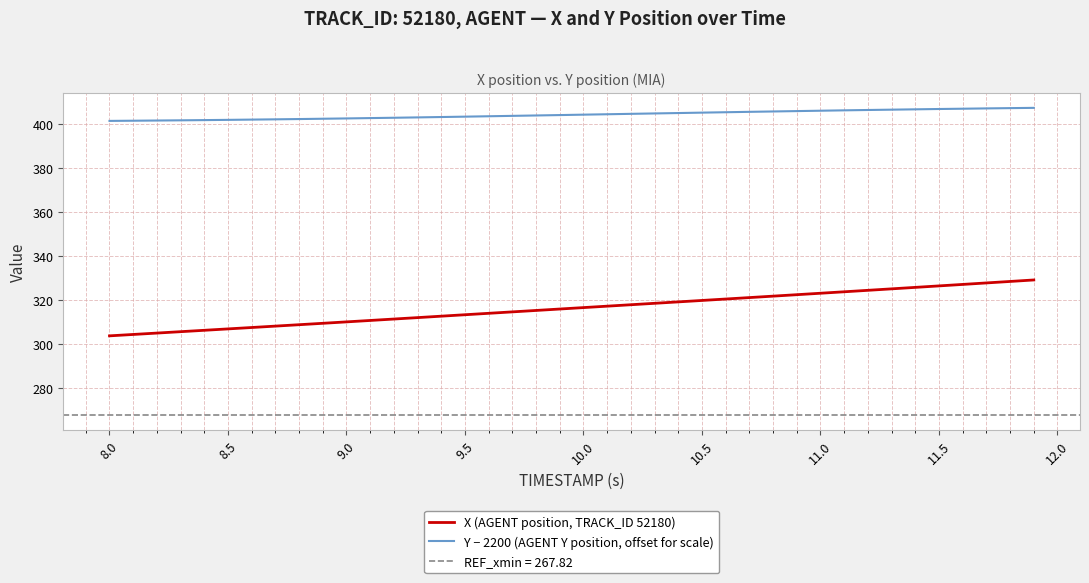

The value of X (AGENT position, TRACK_ID 52180) at 8.0 is 188.6. True or false?

False